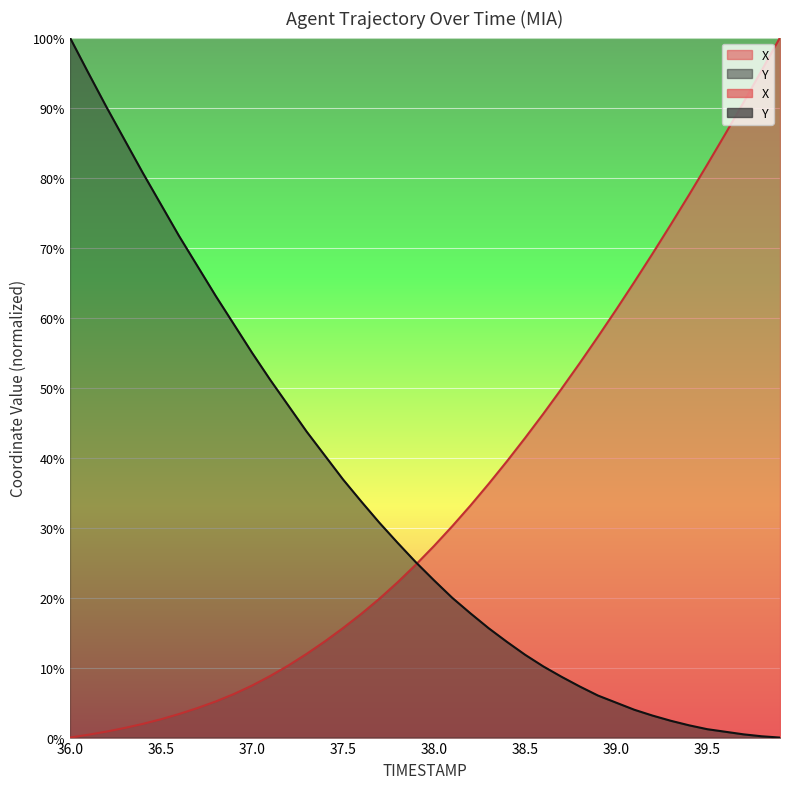

Is it true that X equals 2.2 at 36.6?

False